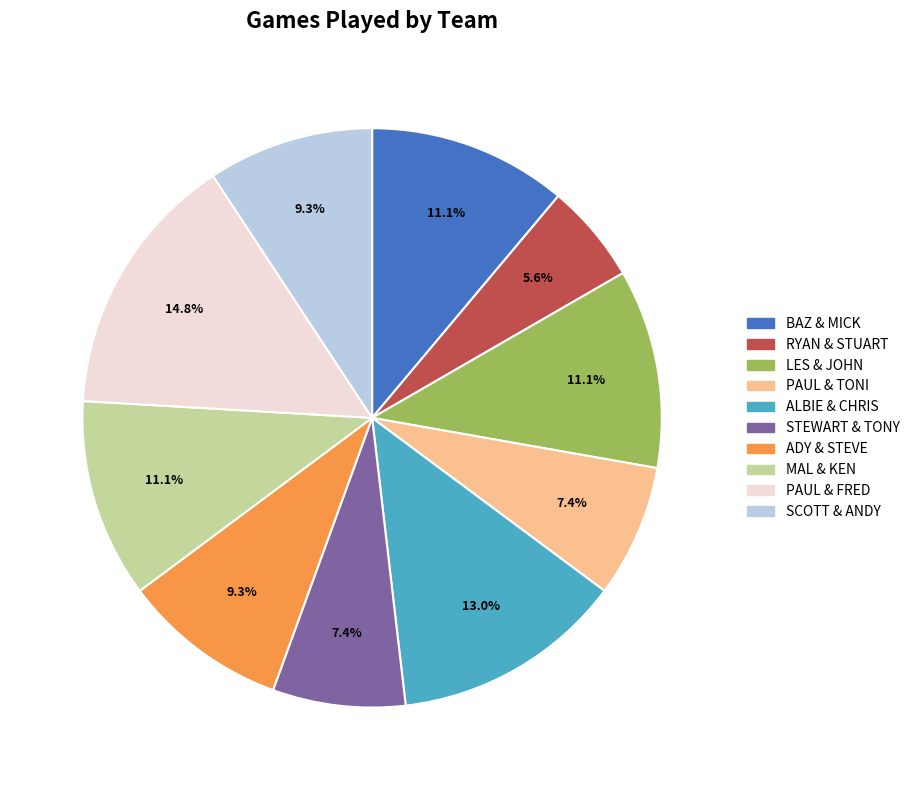

To the nearest percent, what portion does ALBIE & CHRIS represent?

13%